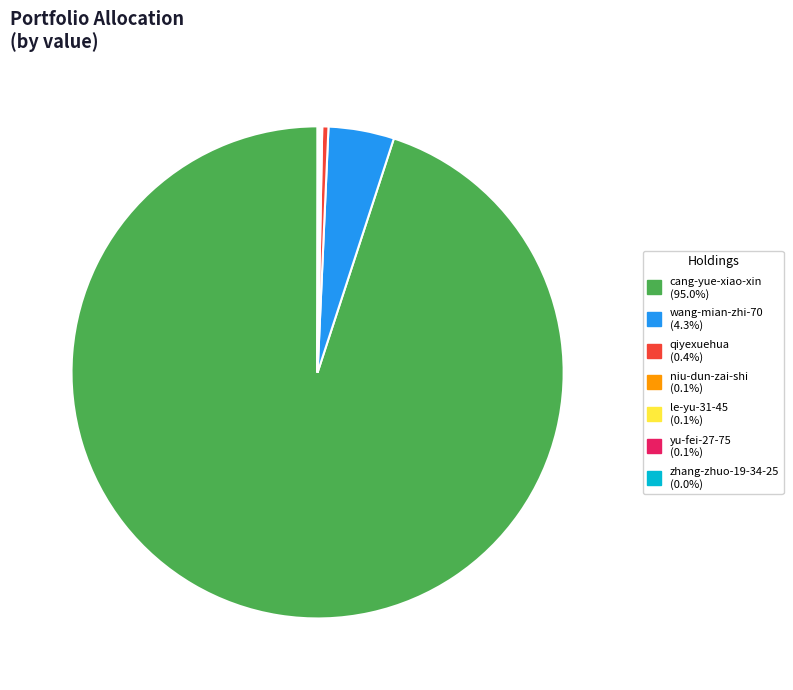

Combined, do wang-mian-zhi-70 and cang-yue-xiao-xin account for over 50%?

Yes